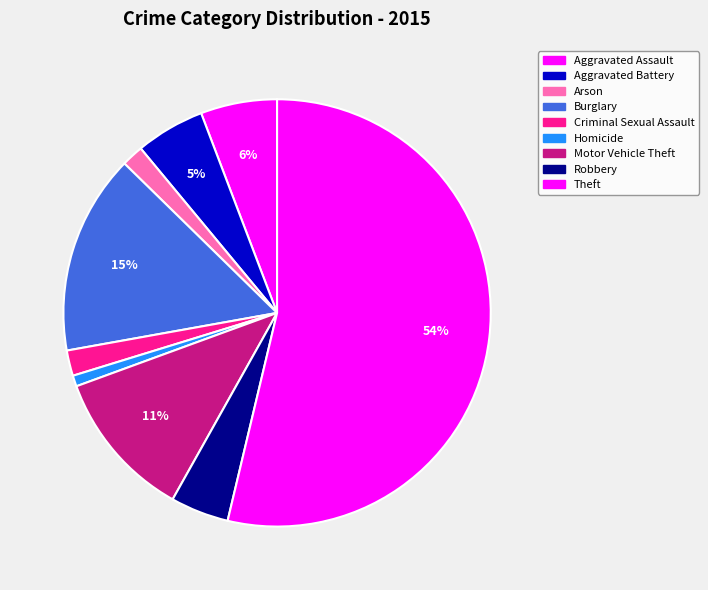

What percentage is the Theft slice, to the nearest percent?

54%